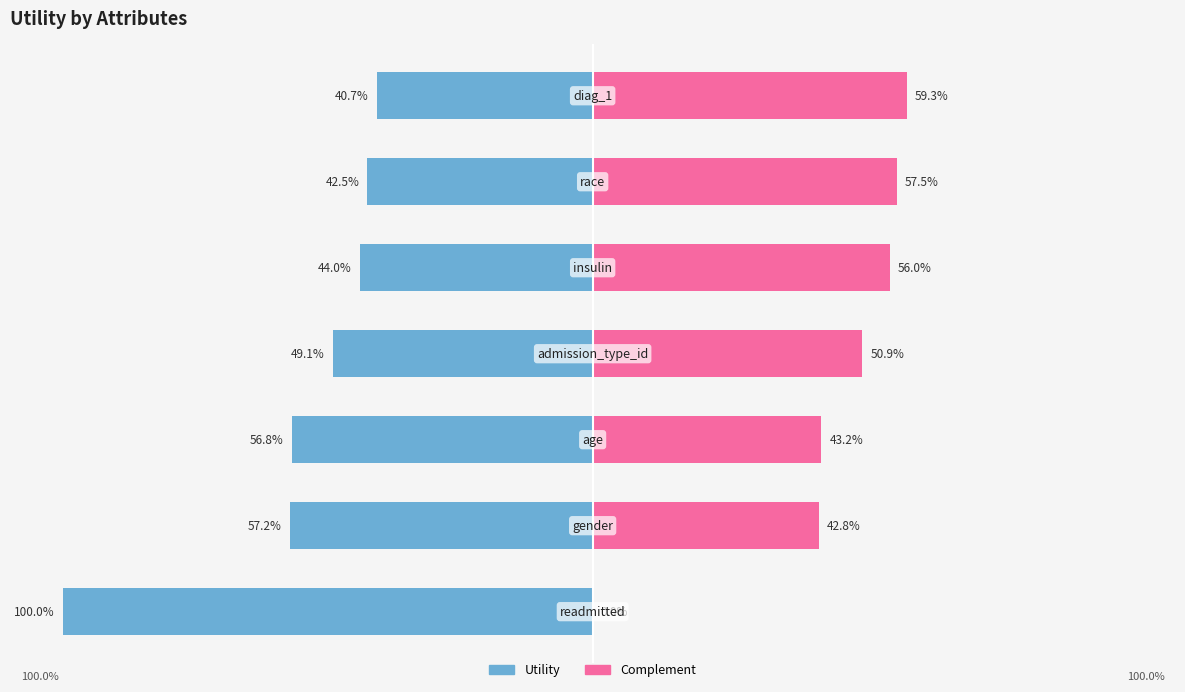

Reading left to right, transcribe all the data shown in this chart.

Utility: −125=-100.0	−100=-57.2	−75=-56.8	−50=-49.1	−25=-44.0	0=-42.5	25=-40.7
Complement: −125=0.0	−100=42.8	−75=43.2	−50=50.9	−25=56.0	0=57.5	25=59.3